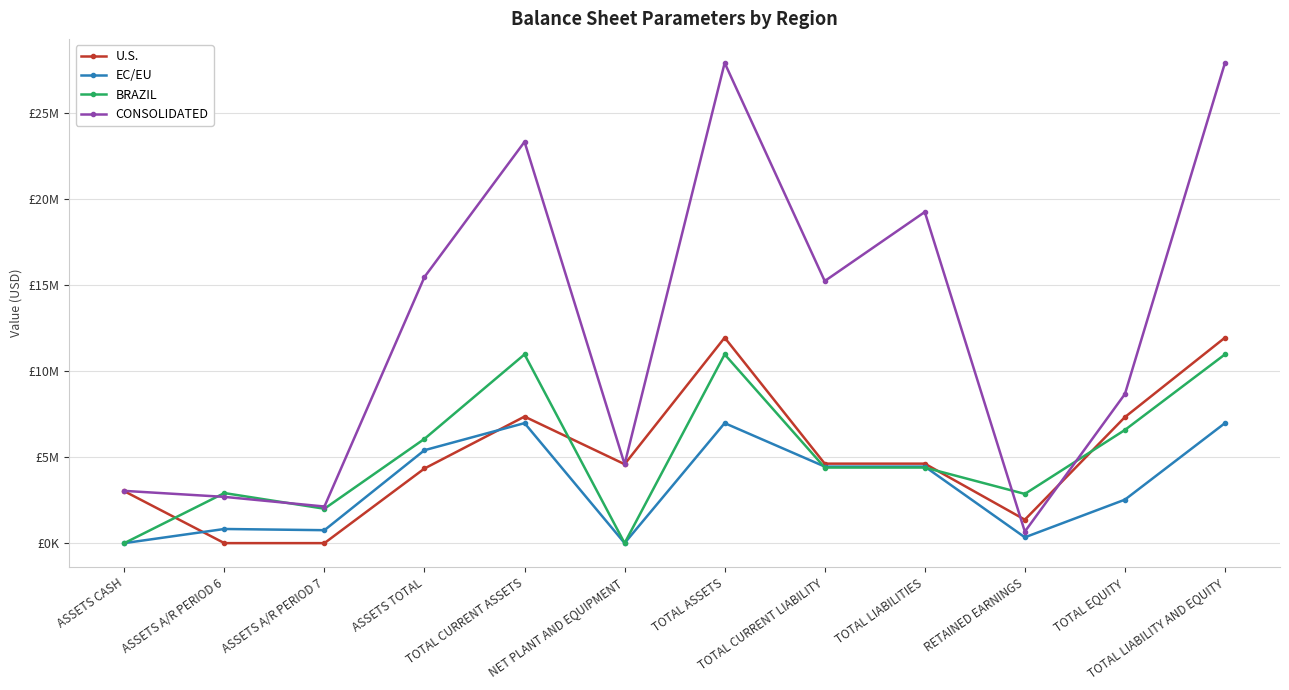

At which label does CONSOLIDATED first exceed 15239831?

ASSETS TOTAL